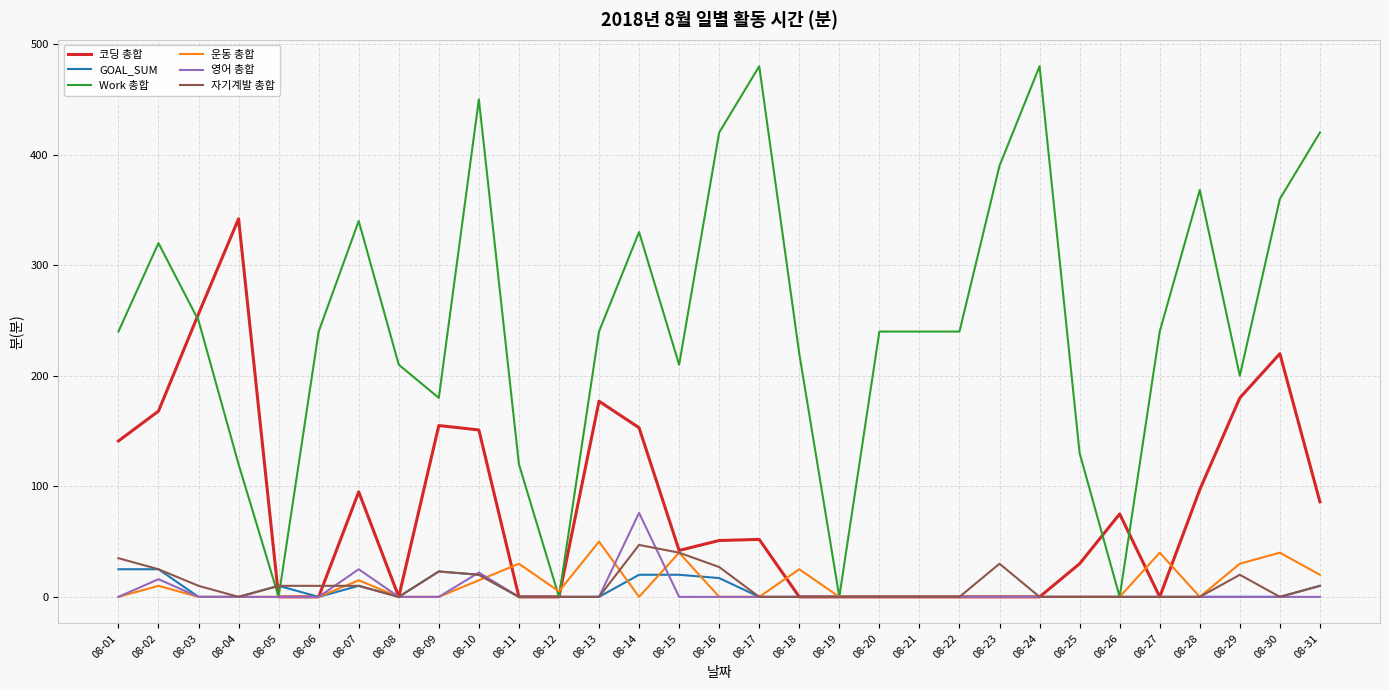

Which series has the largest total across all categories?

Work 총합